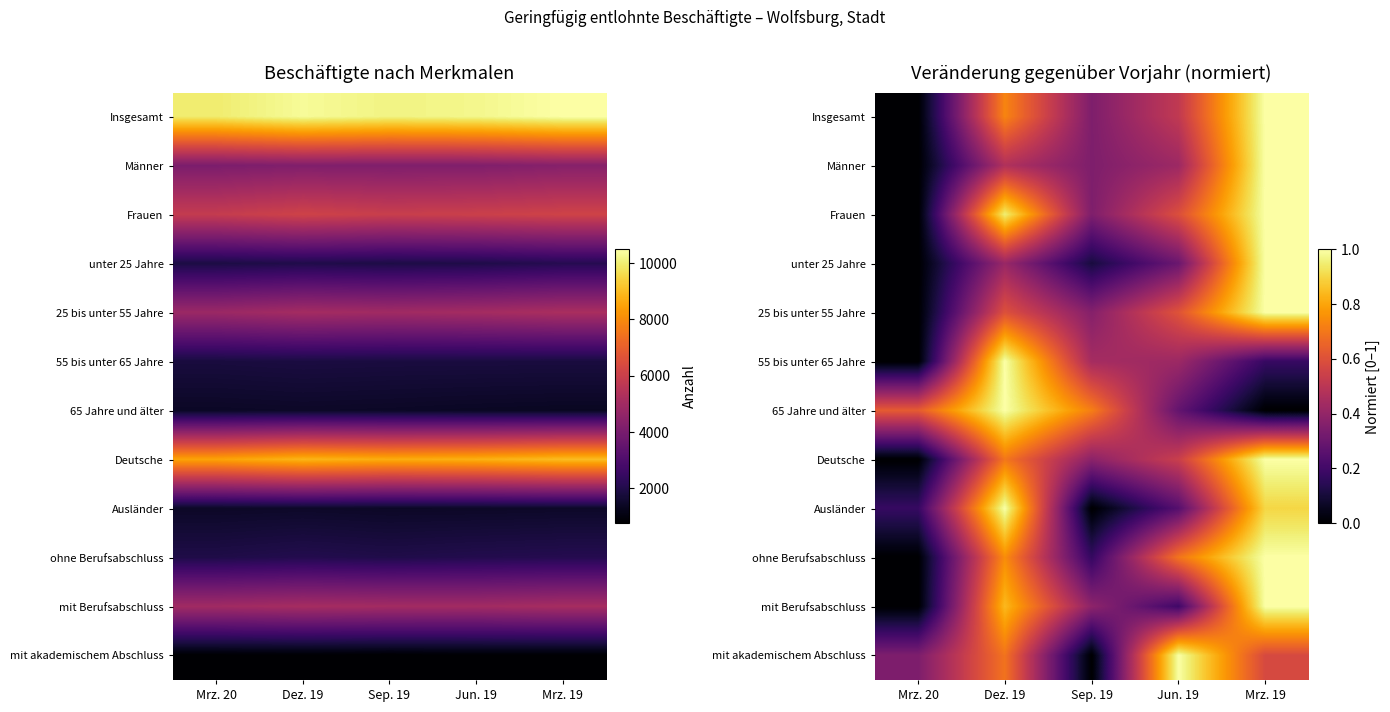

Which series has the widest spread of values?

Insgesamt